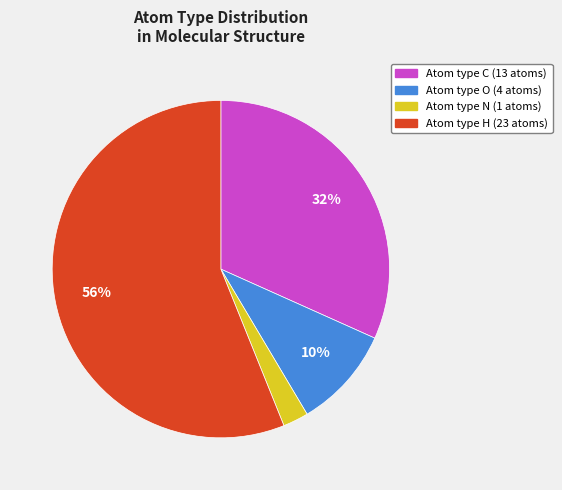

To the nearest percent, what is the difference between the largest and smallest slice percentages?

54%